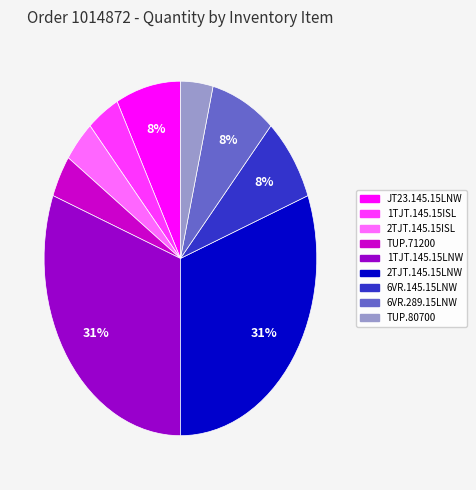

Is there any slice that represents more than half of the pie?

No